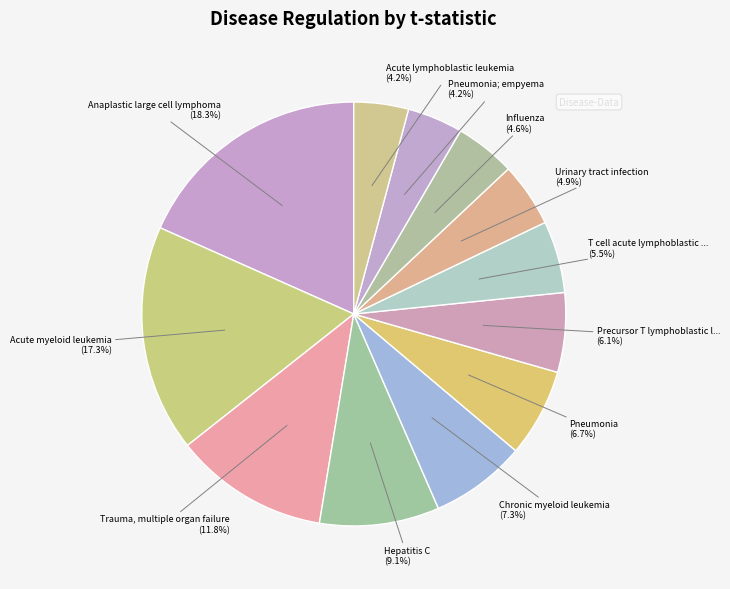

What is the largest slice in the pie chart?

Anaplastic large cell lymphoma